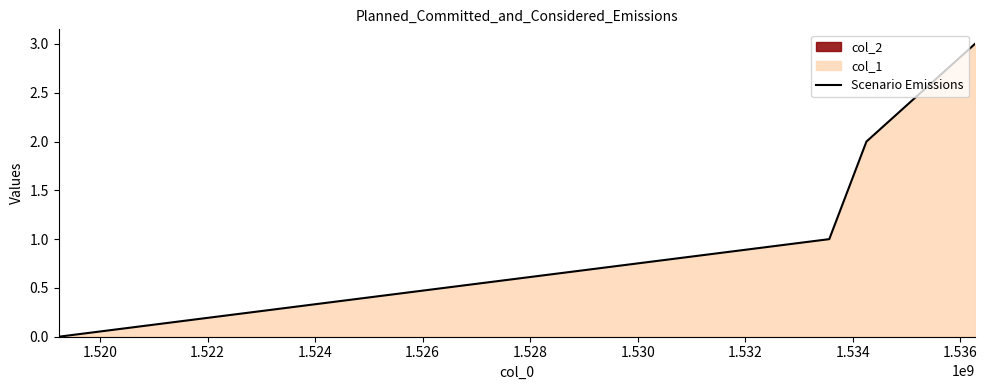

How many values are above zero?

3